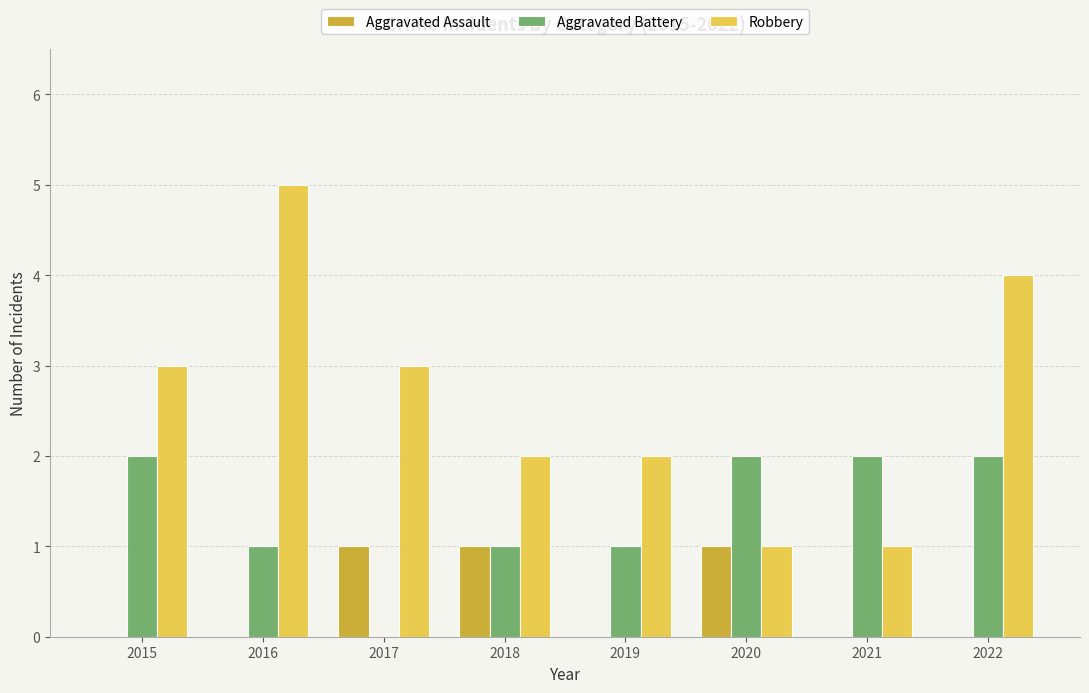

Which category has the highest value across all series?

2016